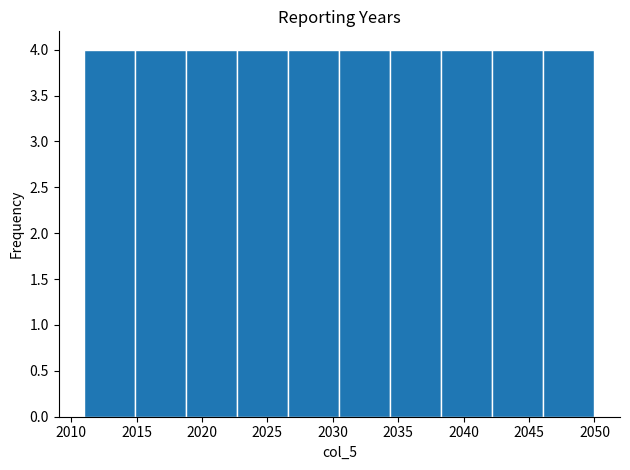

What is the height of the bar covering 2030.5 to 2034.4 on the x-axis? Neither the bar edges nor the heights are printed on the chart, so give them approximately, as read against the axes.

4